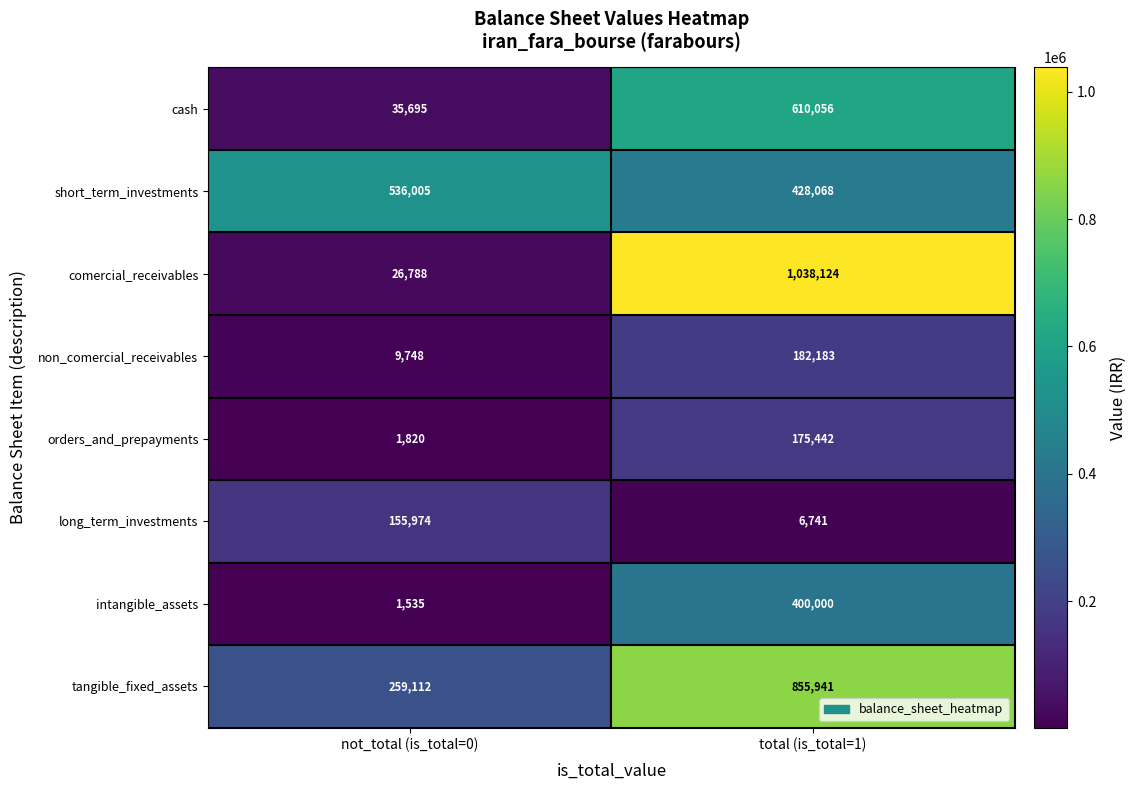

At not_total (is_total=0), list the series in order from smallest to largest.

intangible_assets, orders_and_prepayments, non_comercial_receivables, comercial_receivables, cash, long_term_investments, tangible_fixed_assets, short_term_investments